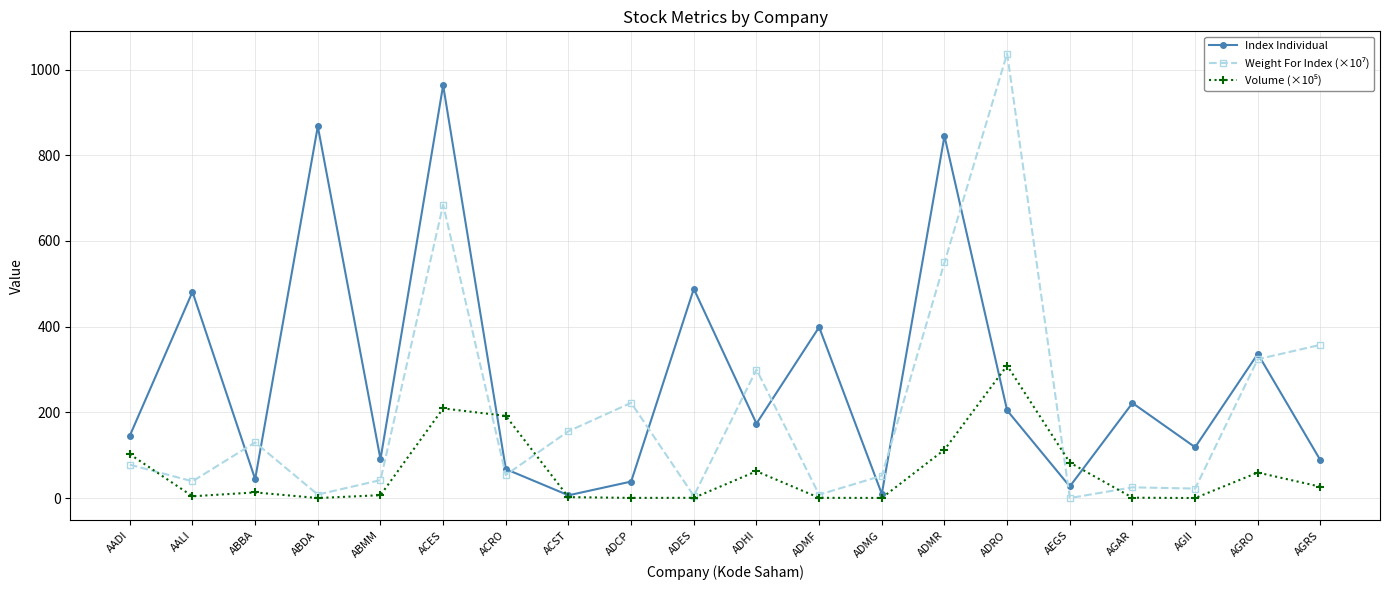

How many interior local peaks does the Index Individual series have?

8